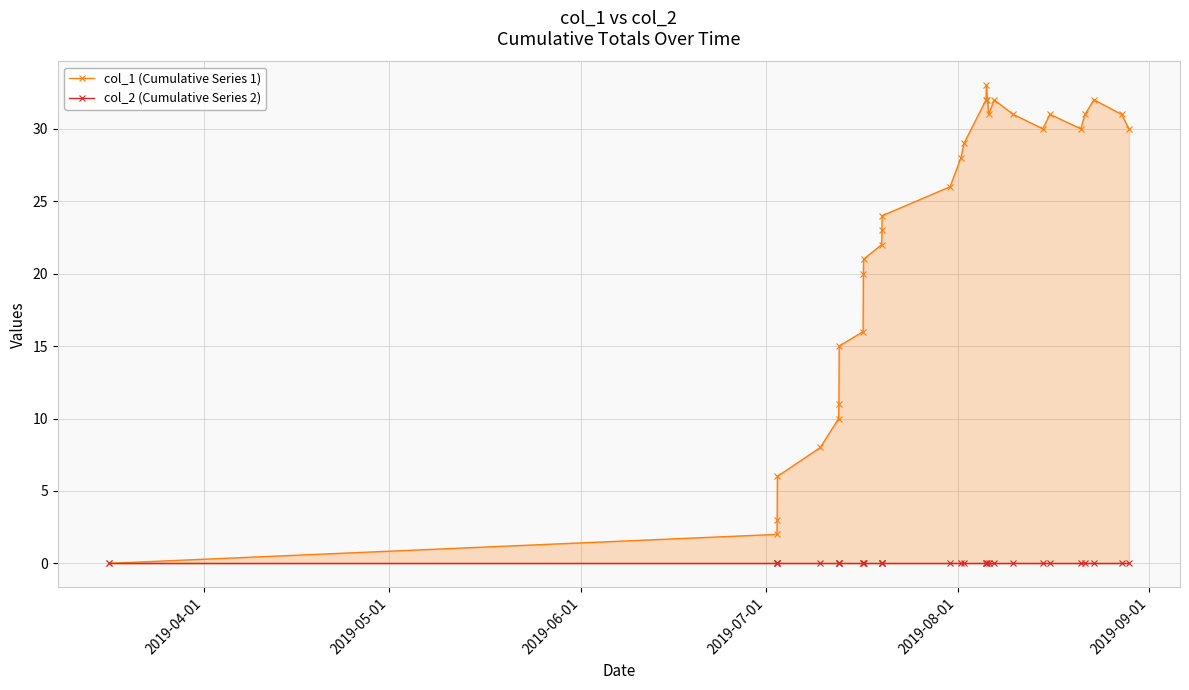

True or false: col_1 (Cumulative Series 1) and col_2 (Cumulative Series 2) cross at least once.

False